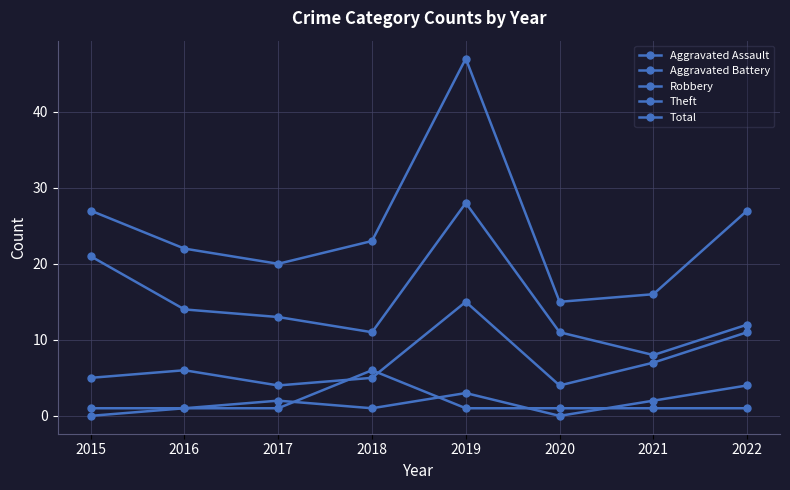

Does the chart display data point markers on the line(s)?

Yes